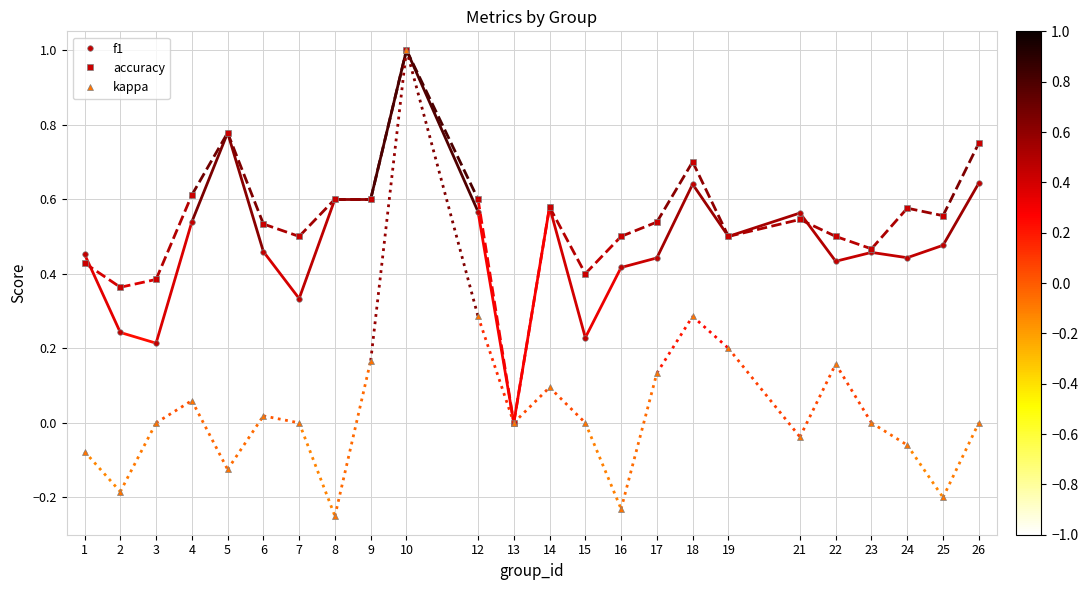

At which category is the sum across all series the highest?

10